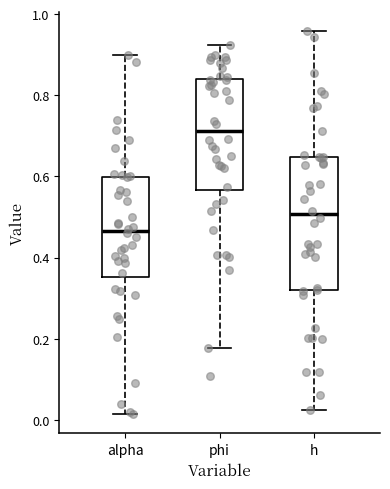

Which box's median line is the highest?

phi